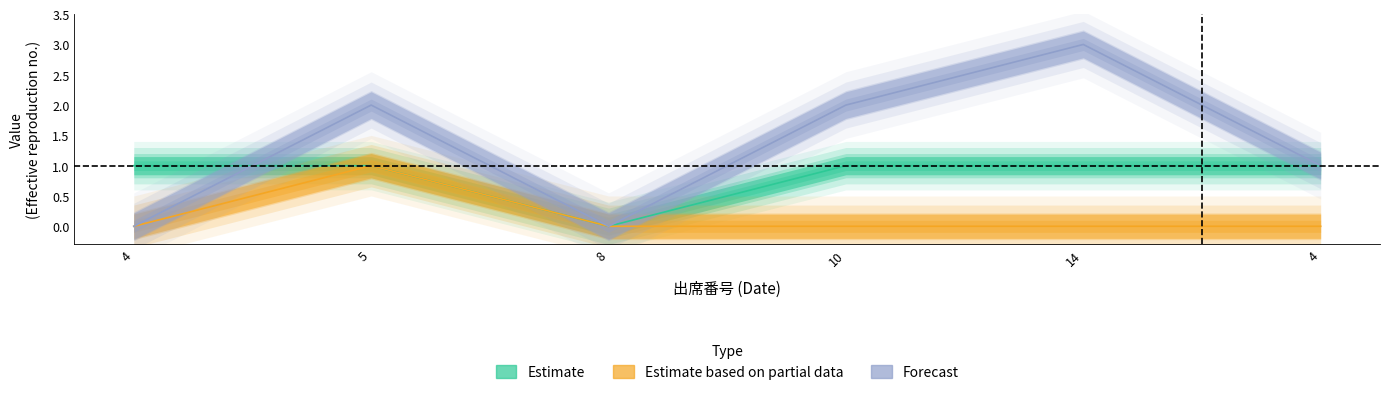

What is the approximate value of ２日目 at 10?

2